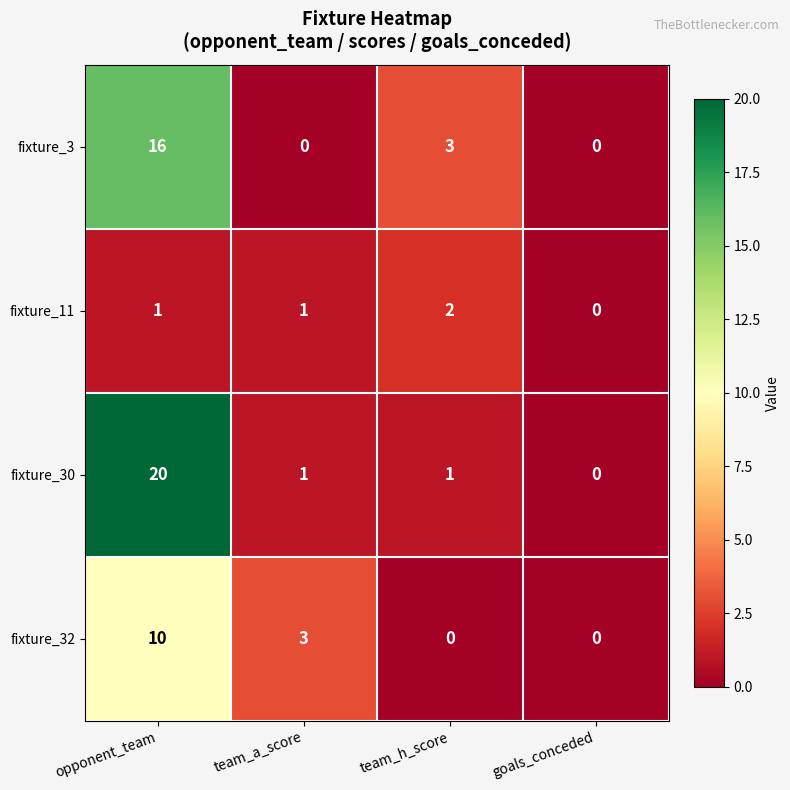

At how many categories does at least one series exceed 10?

1